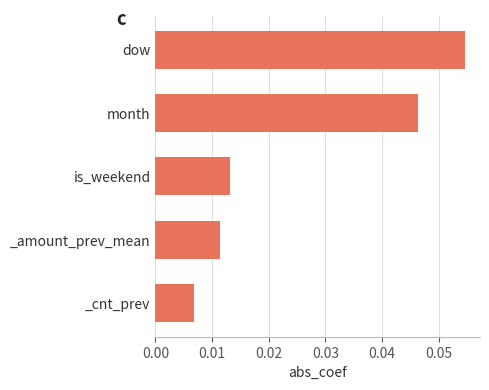

How many data points does each series have?

5